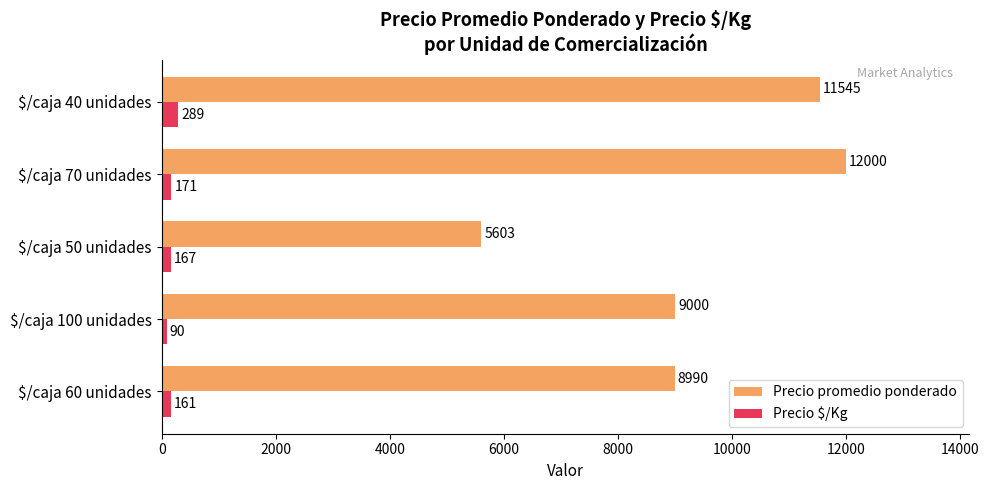

What is the average value of the Precio $/Kg series?

175.6